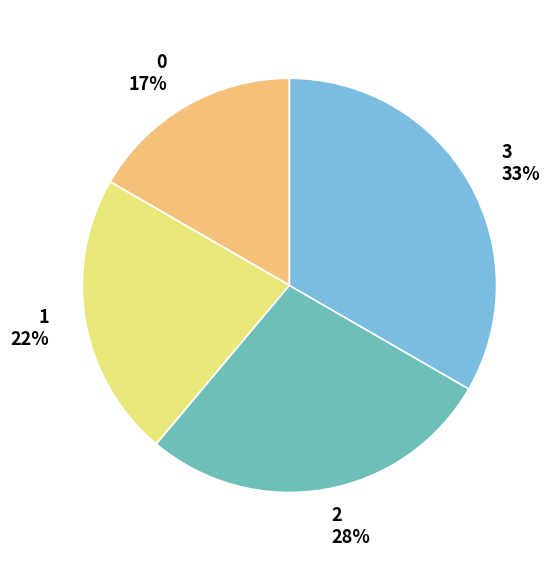

Which slice is the largest?

3